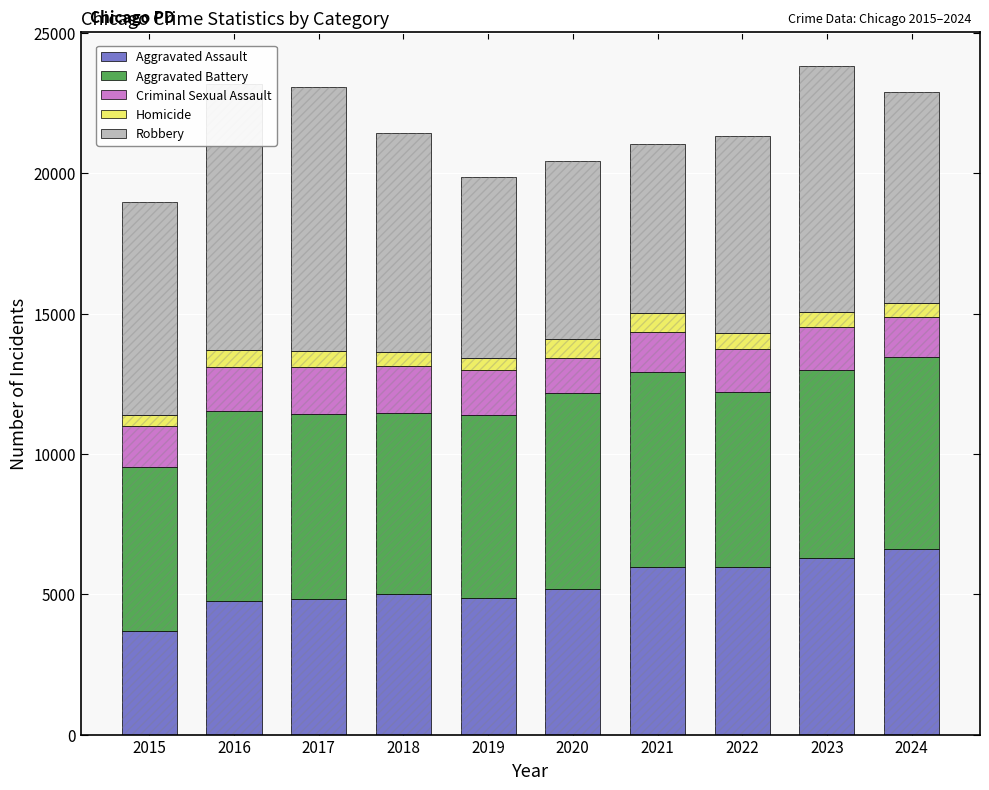

What is the total value across all series at 2015?

18961